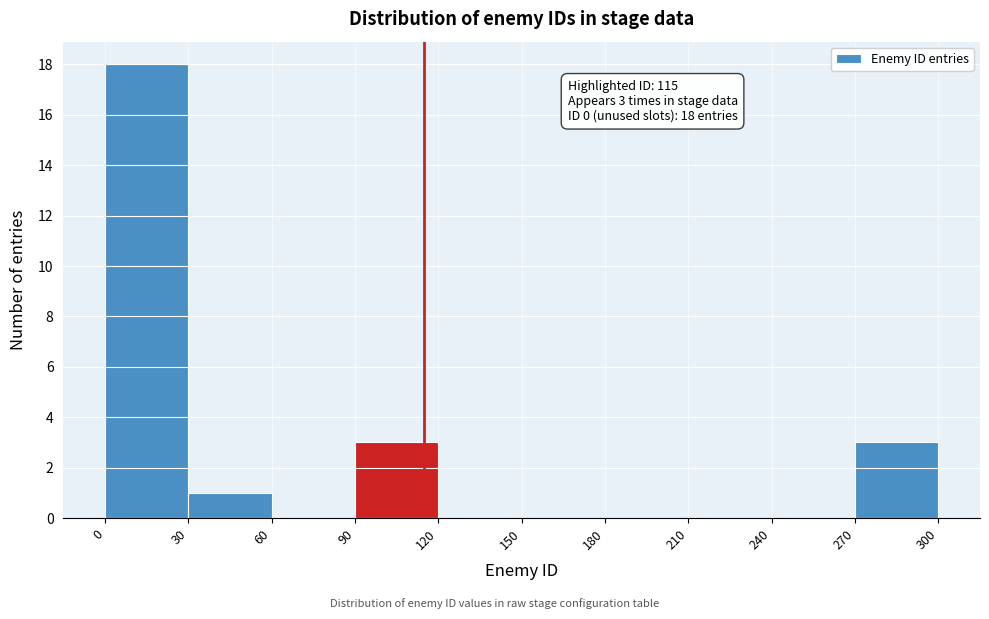

Over which range of the x-axis is the bar tallest?

0 to 30